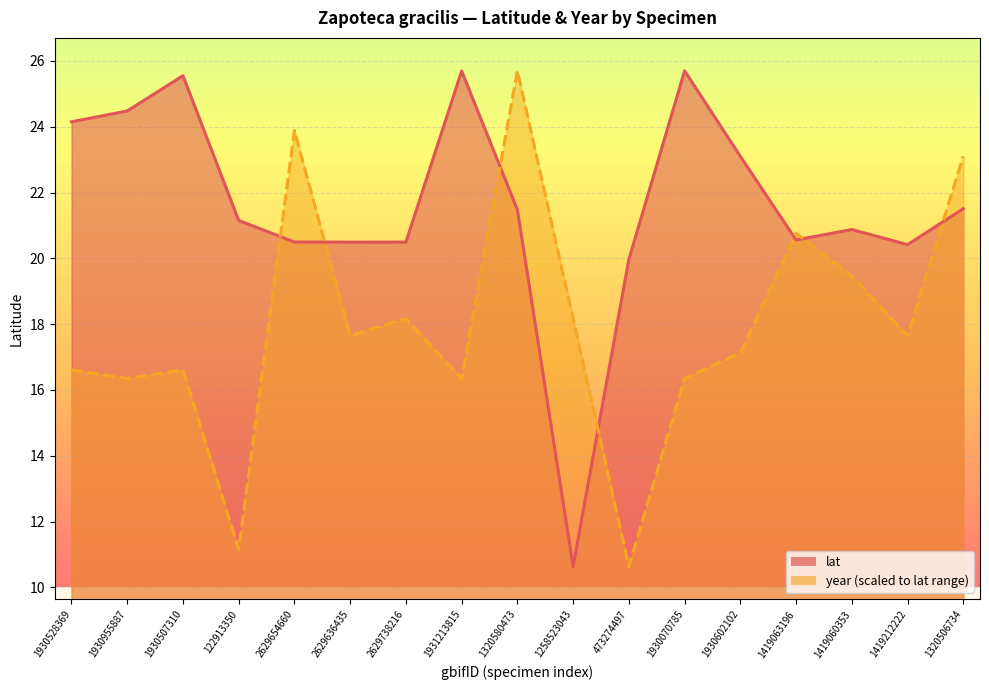

What is the highest value of the year series?

25.7